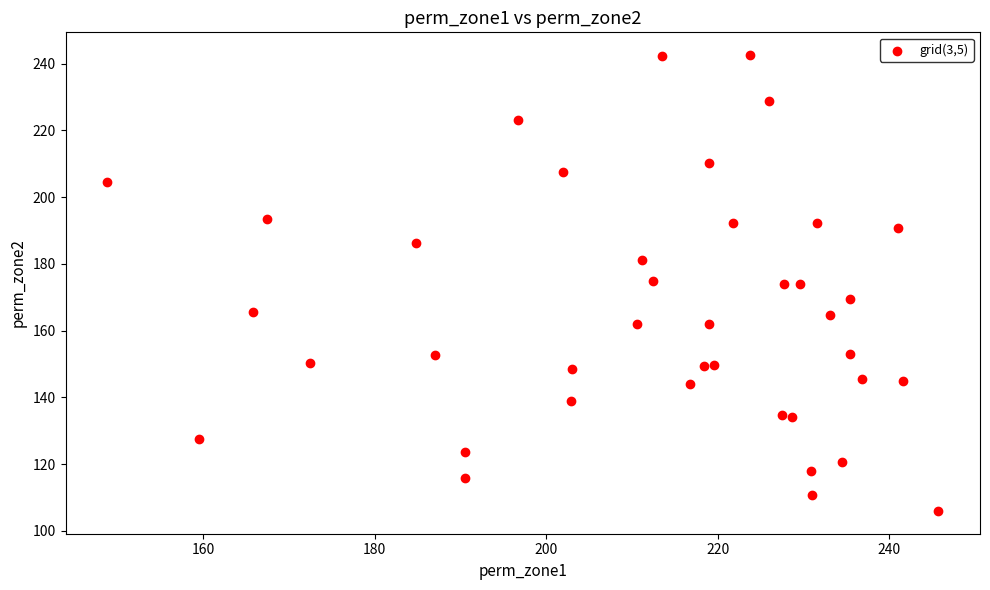

What is the range of X values (max minus min)?

96.9